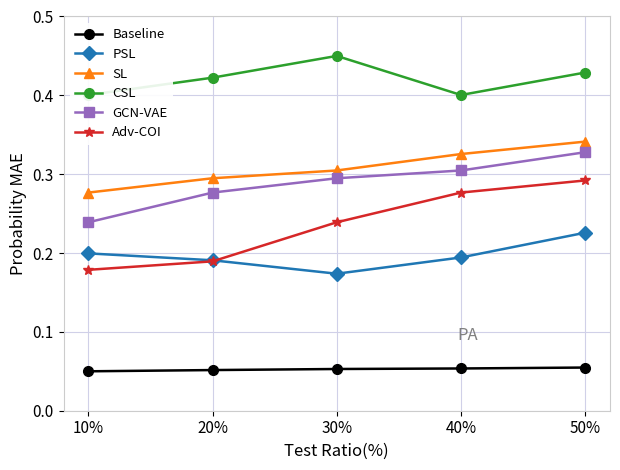

What is the difference between the GCN-VAE values at 40% and 10%?

0.1